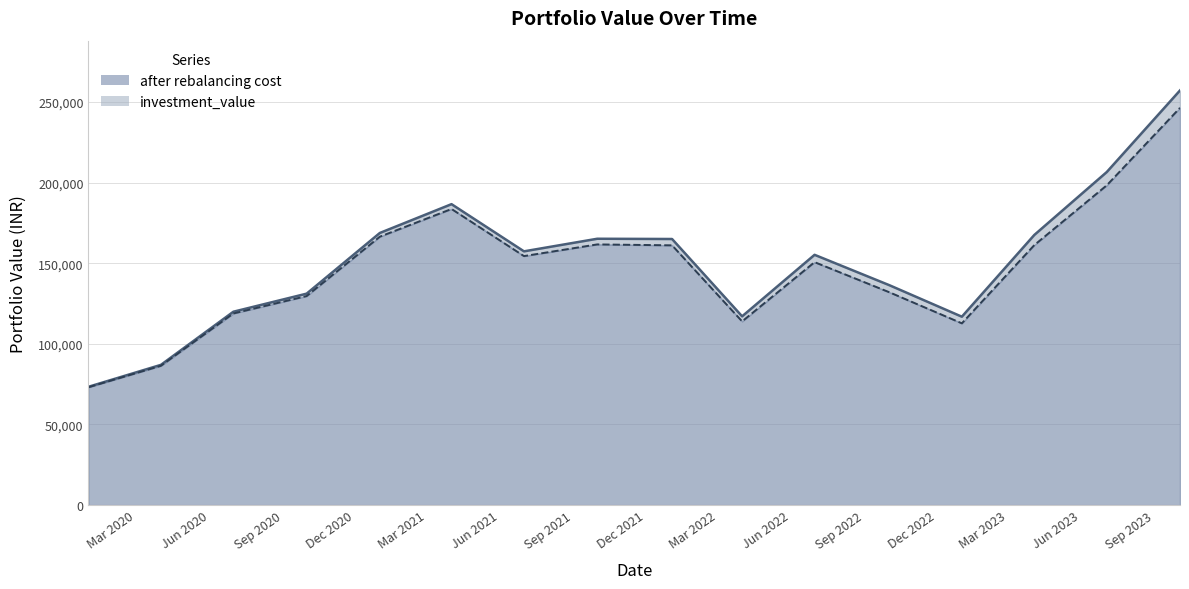

At which label does after rebalancing cost reach its minimum?

Mar 2020